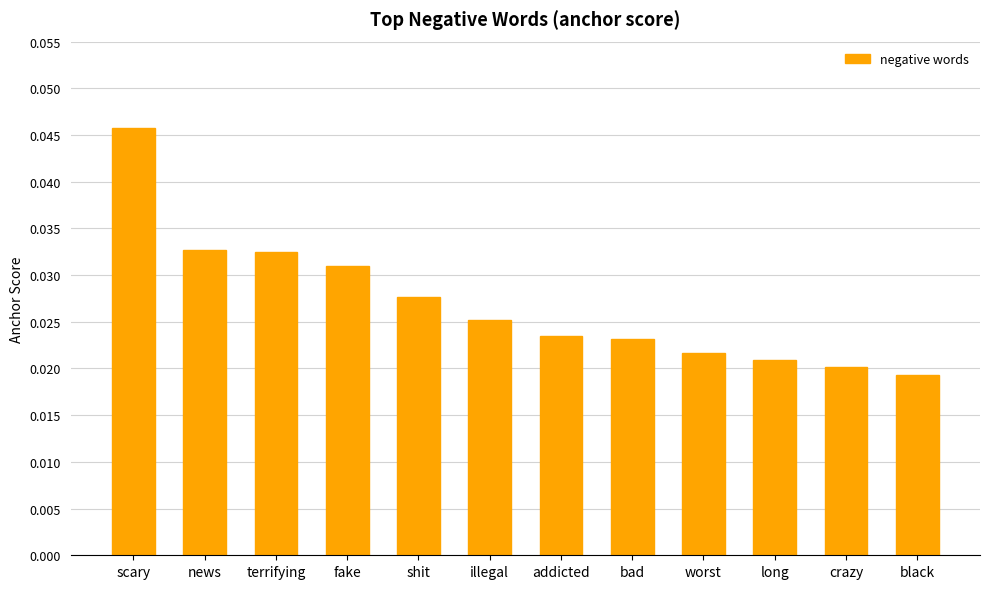

Count the values in the range 0 to 1.

12